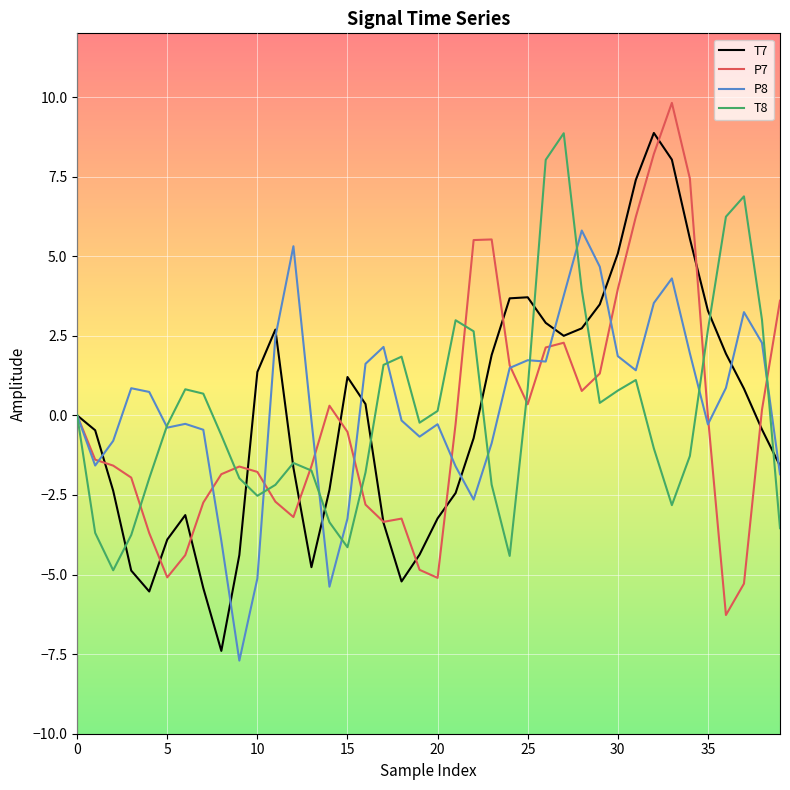

What are all the series names shown in the legend?

T7, P7, P8, T8